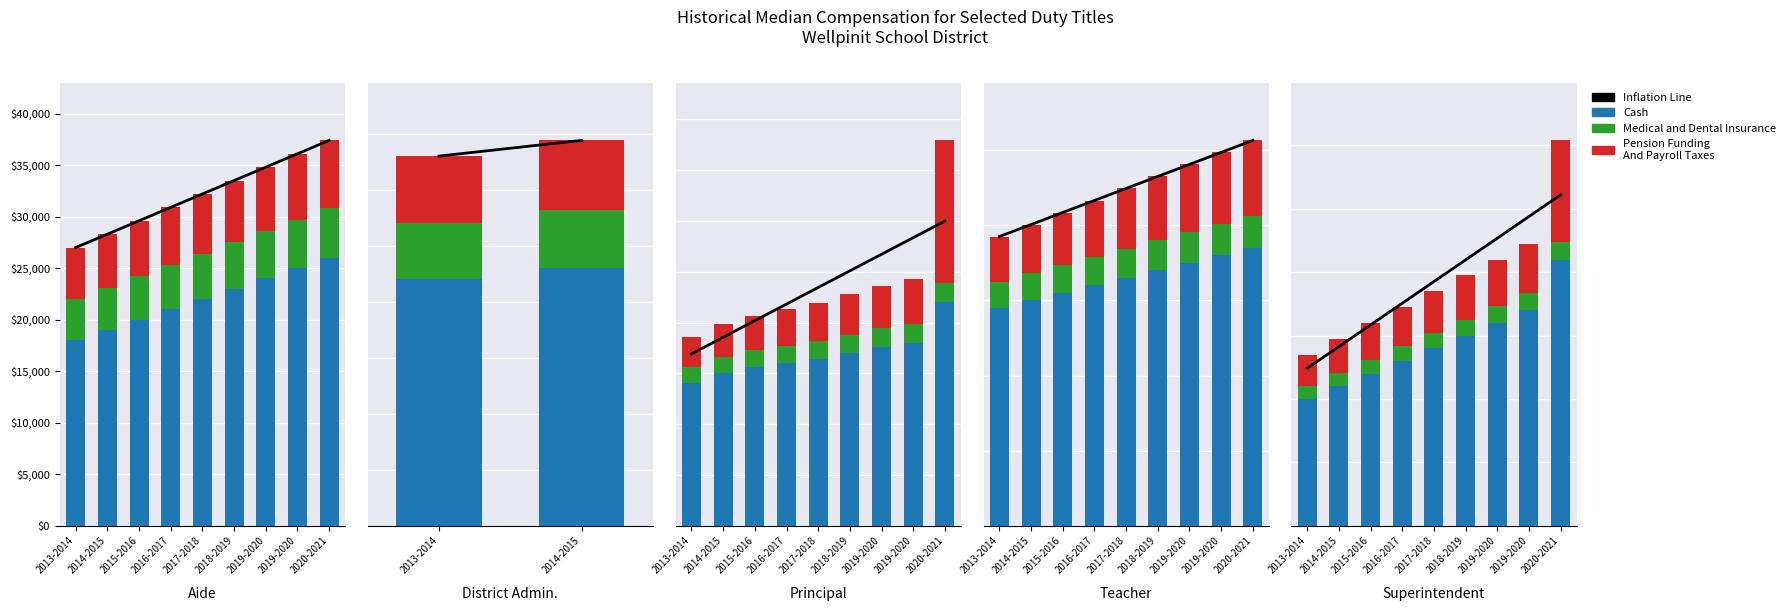

True or false: Pension Funding And Payroll Taxes has a value of 8298.7 at 2018-2019.

False